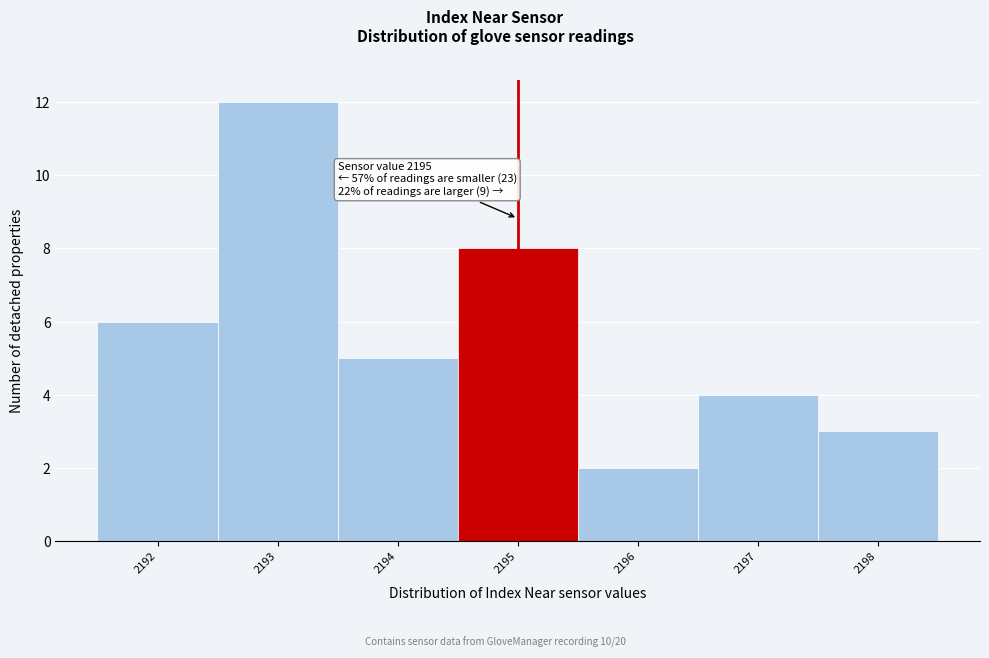

Over which range of the x-axis is the bar tallest?

2192.5 to 2193.5